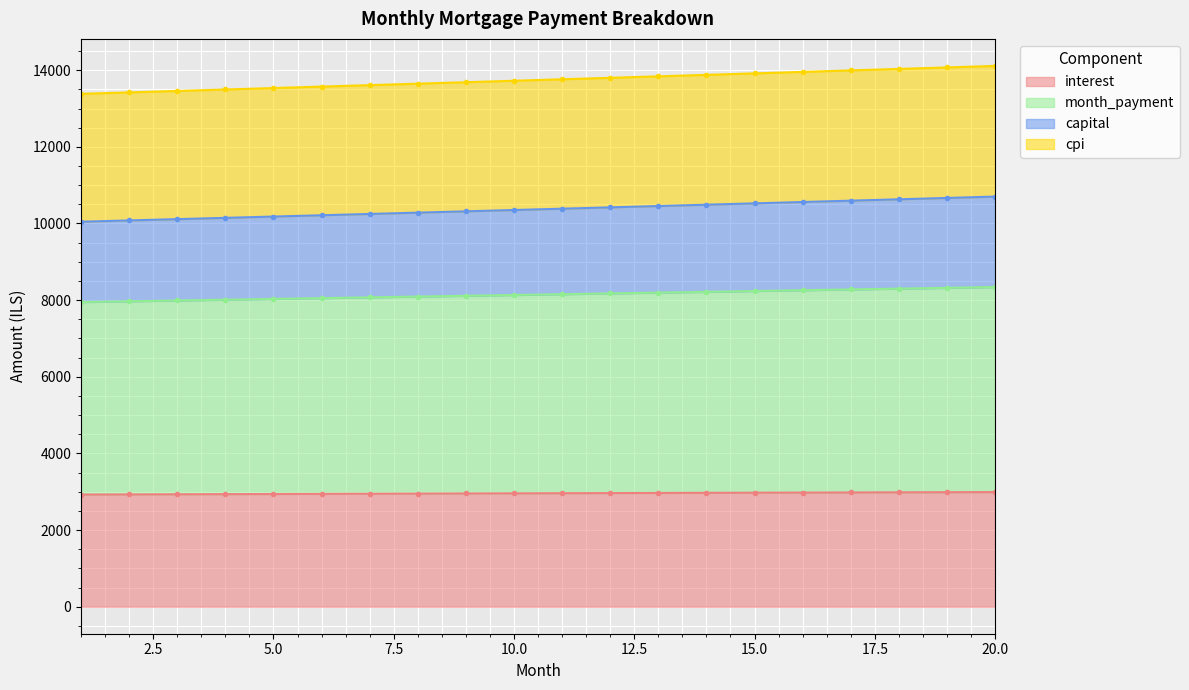

What are all the series names shown in the legend?

interest, month_payment, capital, cpi